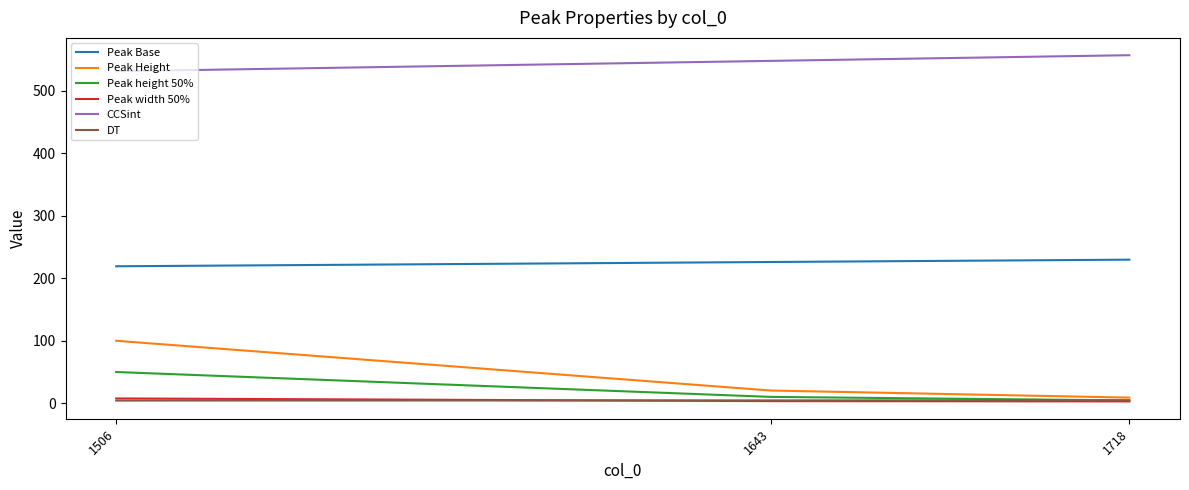

What are all the series names shown in the legend?

Peak Base, Peak Height, Peak height 50%, Peak width 50%, CCSint, DT